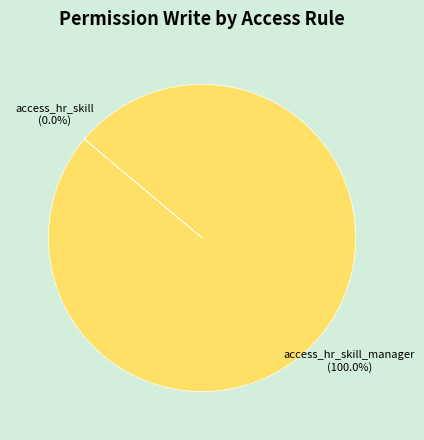

Does any single category account for the majority?

Yes